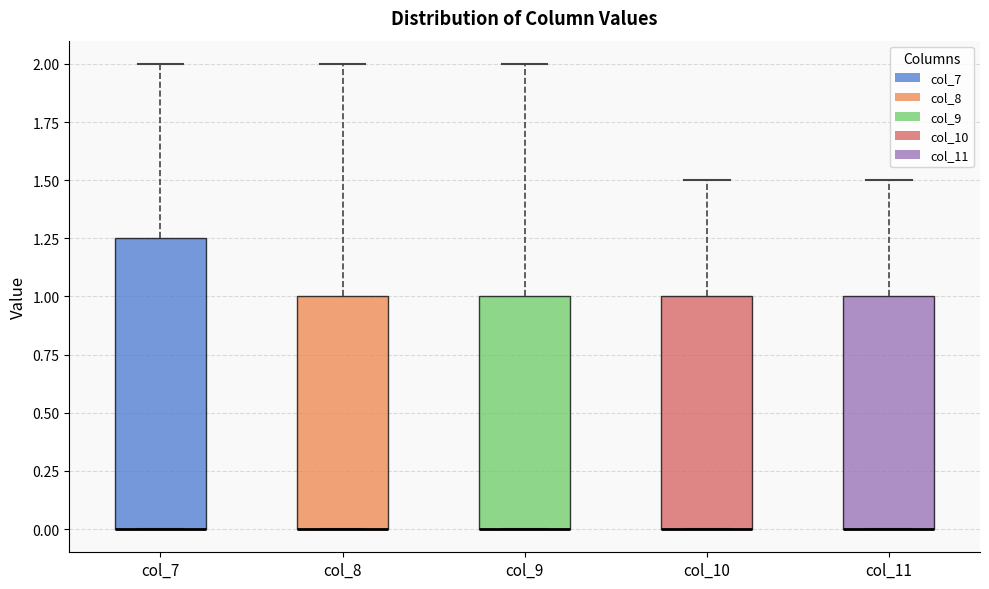

Where is the upper edge of the box for col_7 on the y-axis? The values are not printed on the chart, so give them approximately, as read against the axis.

1.25